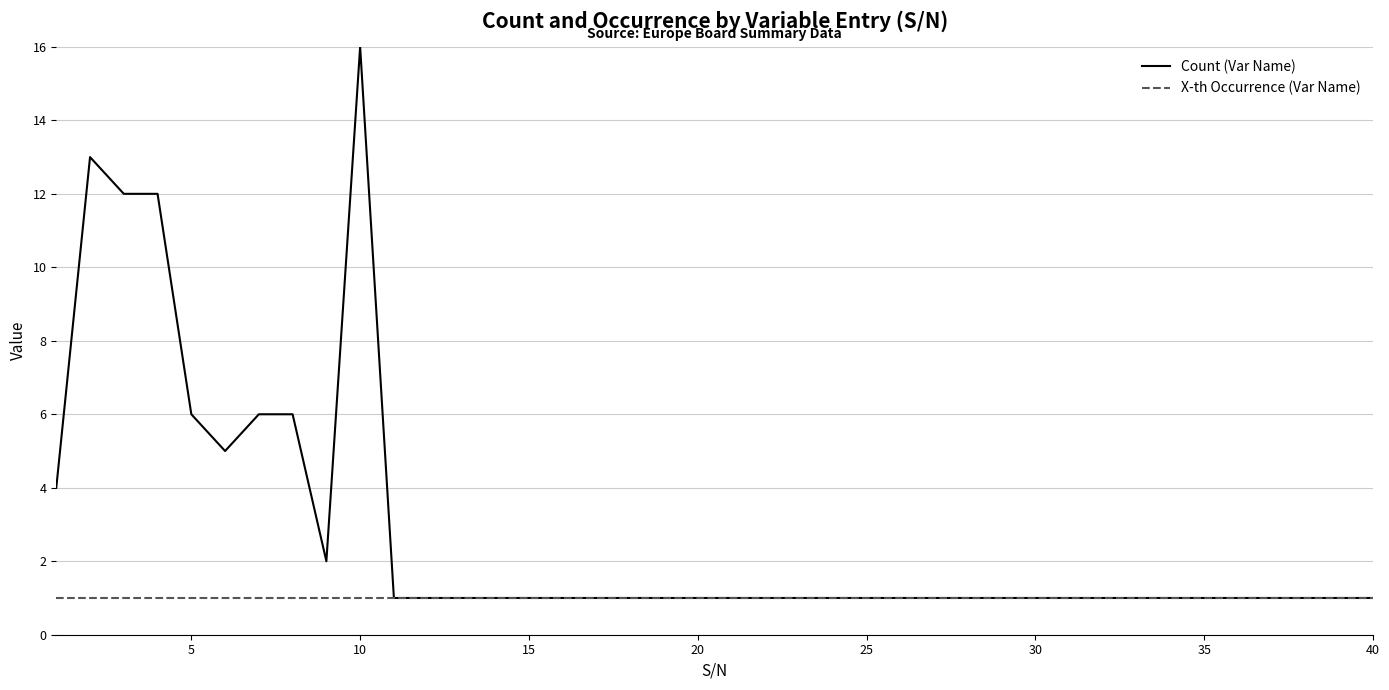

Which series has the largest total across all categories?

Count (Var Name)